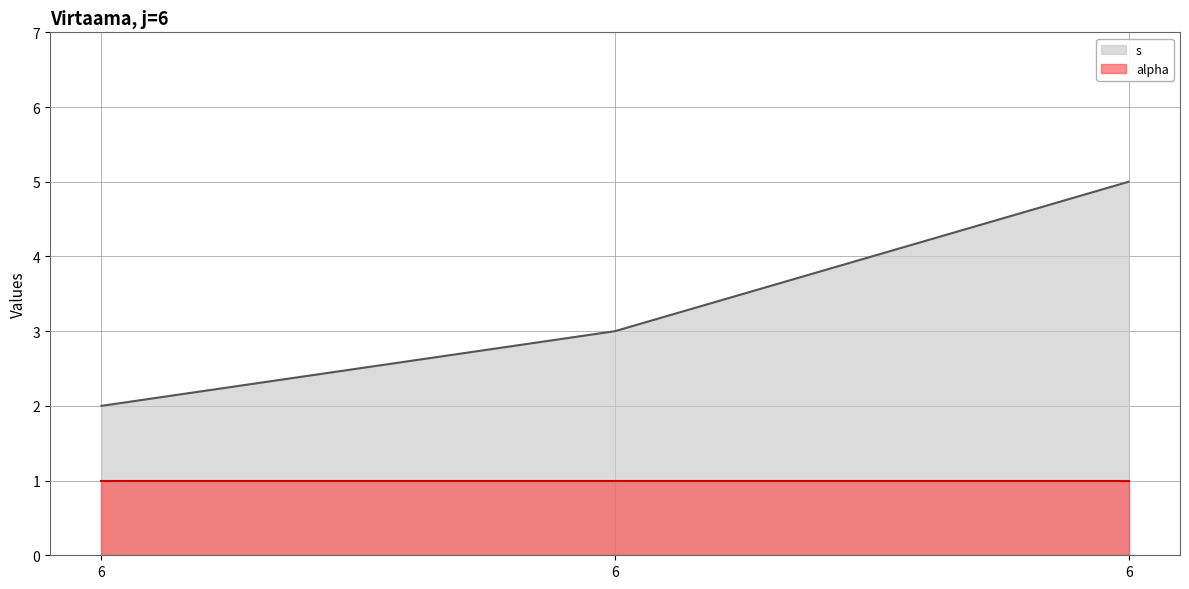

Read the value at 6.

3